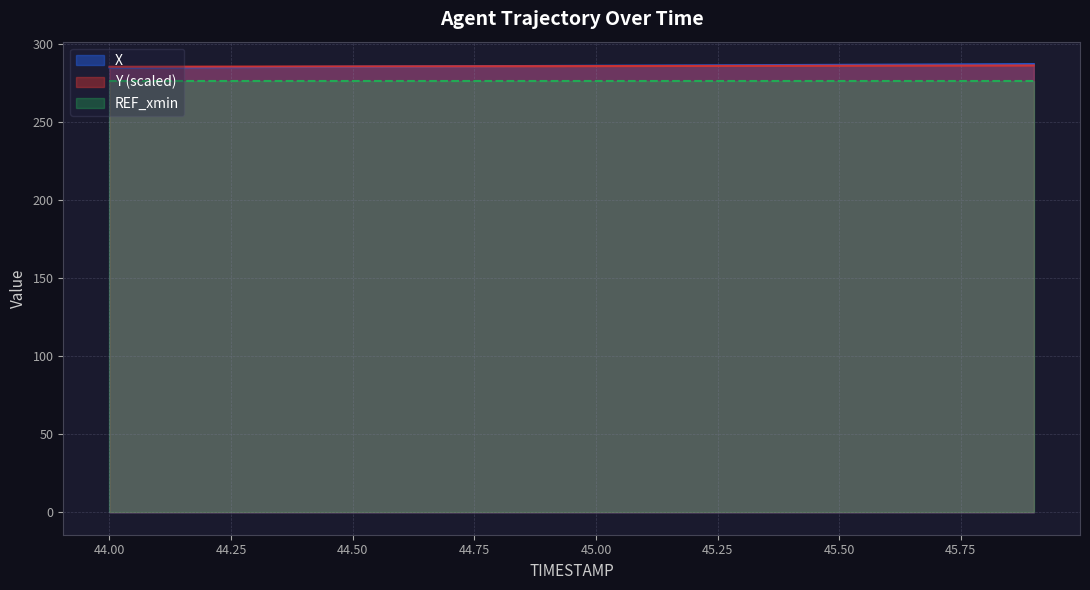

Where do Y and X first cross each other?

44.7 and 44.8